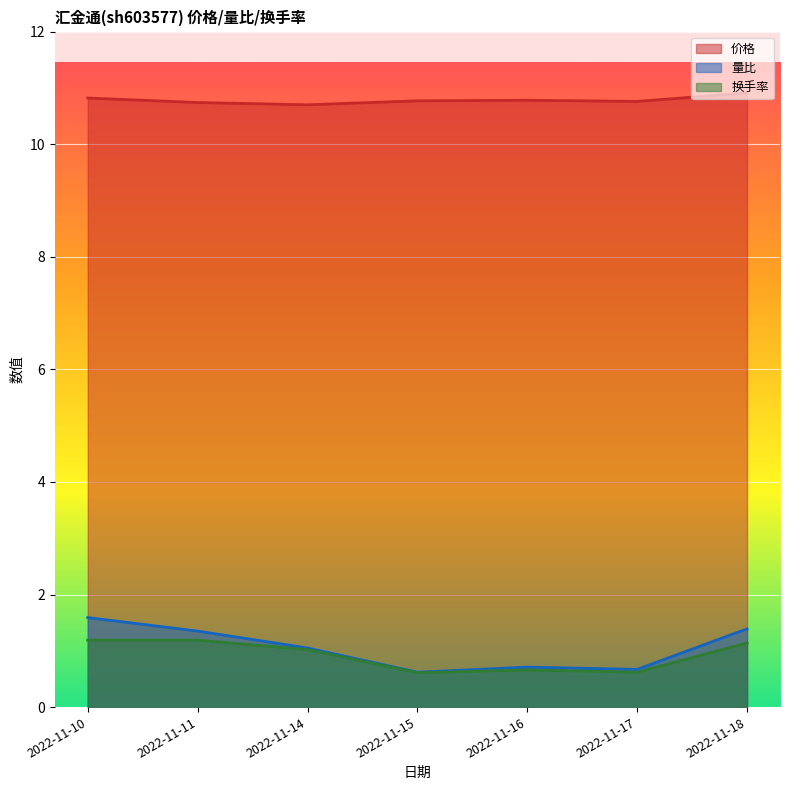

Where is the first local maximum for 价格?

2022-11-16